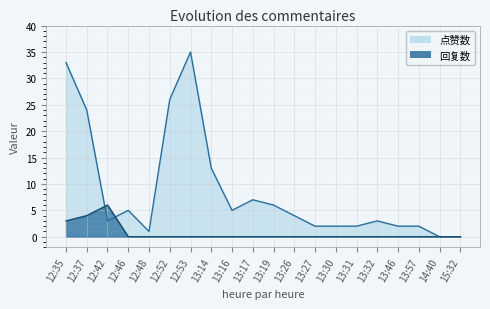

List the series in order of their peak value, lowest first.

回复数, 点赞数